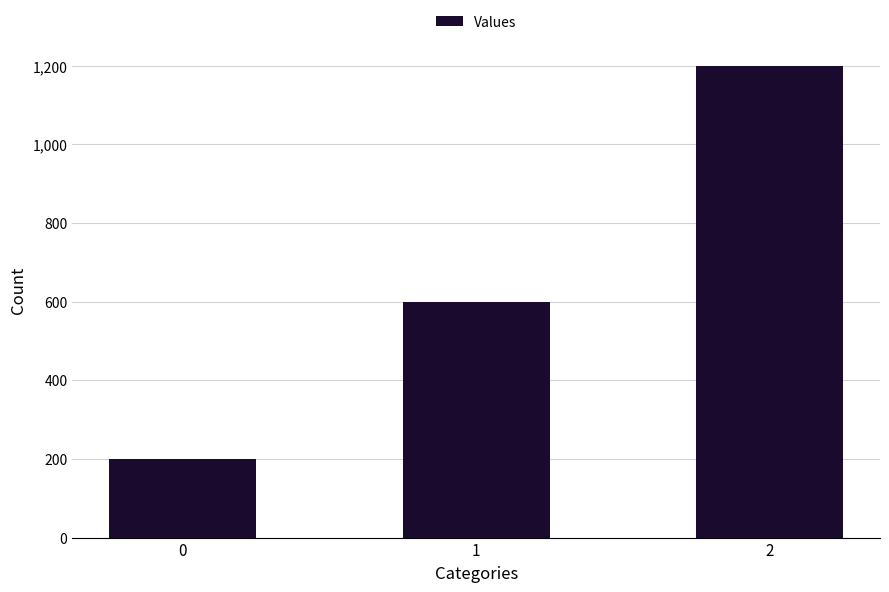

Between 1 and 0, which is larger?

1